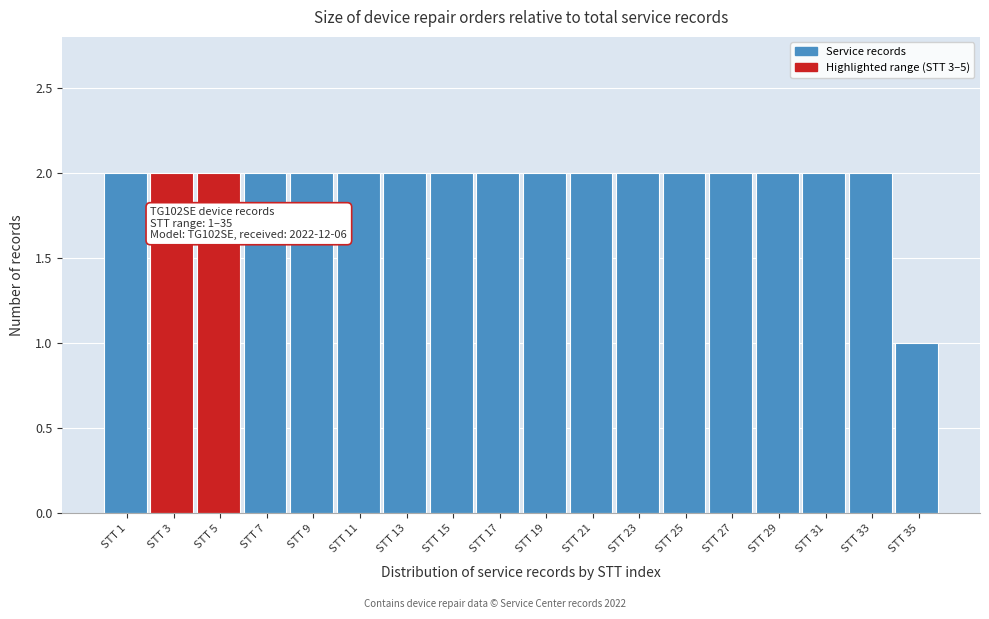

Reading left to right, extract all data points from this chart.

2	2	2	2	2	2	2	2	2	2	2	2	2	2	2	2	2	1